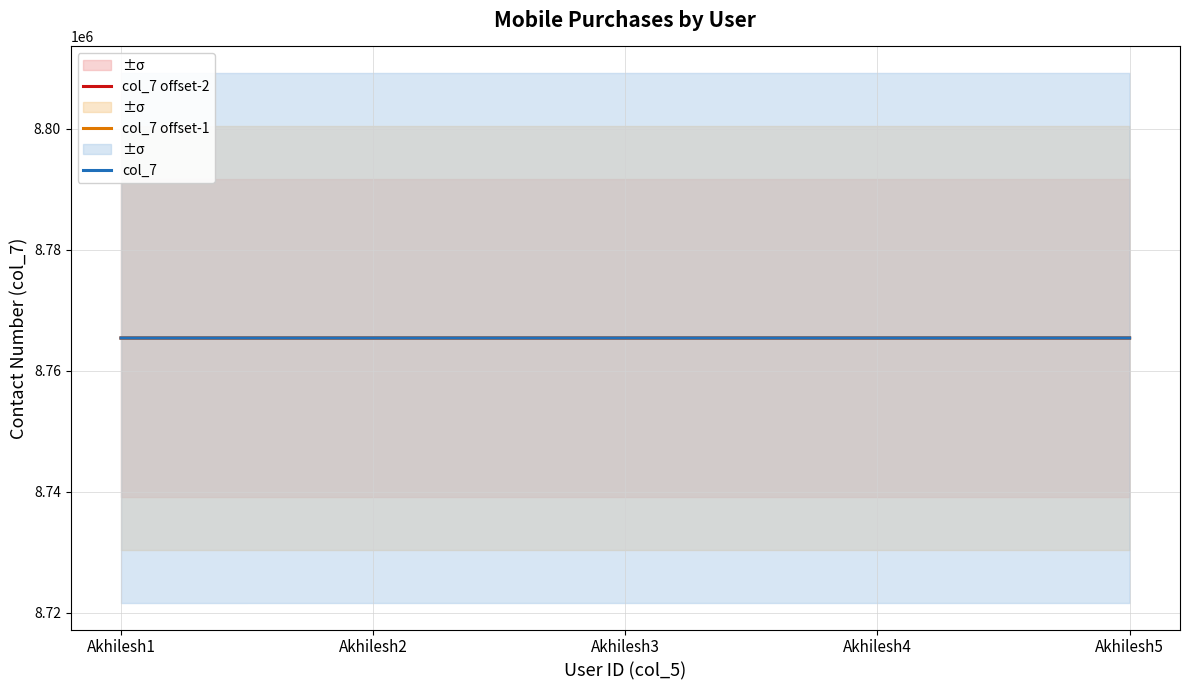

At how many categories does at least one series exceed 8765430?

5